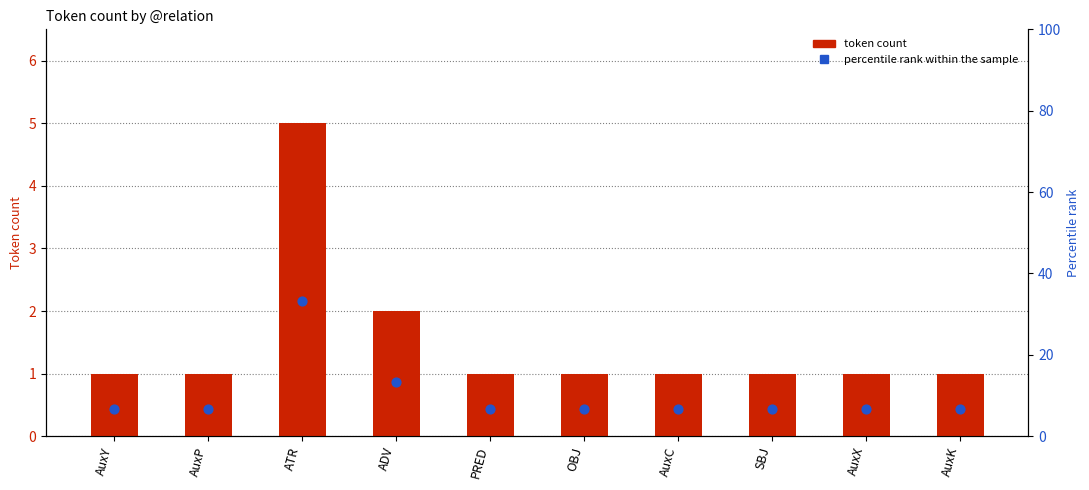

Is the value of percentile rank within the sample at AuxP greater than the value of token count at SBJ?

Yes